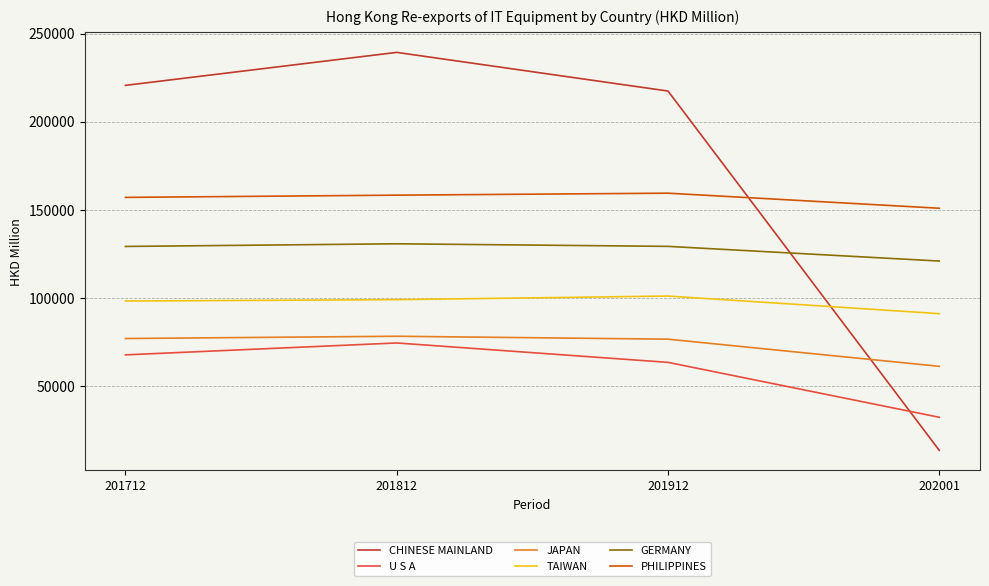

How many values in the PHILIPPINES series are below 158258?

2